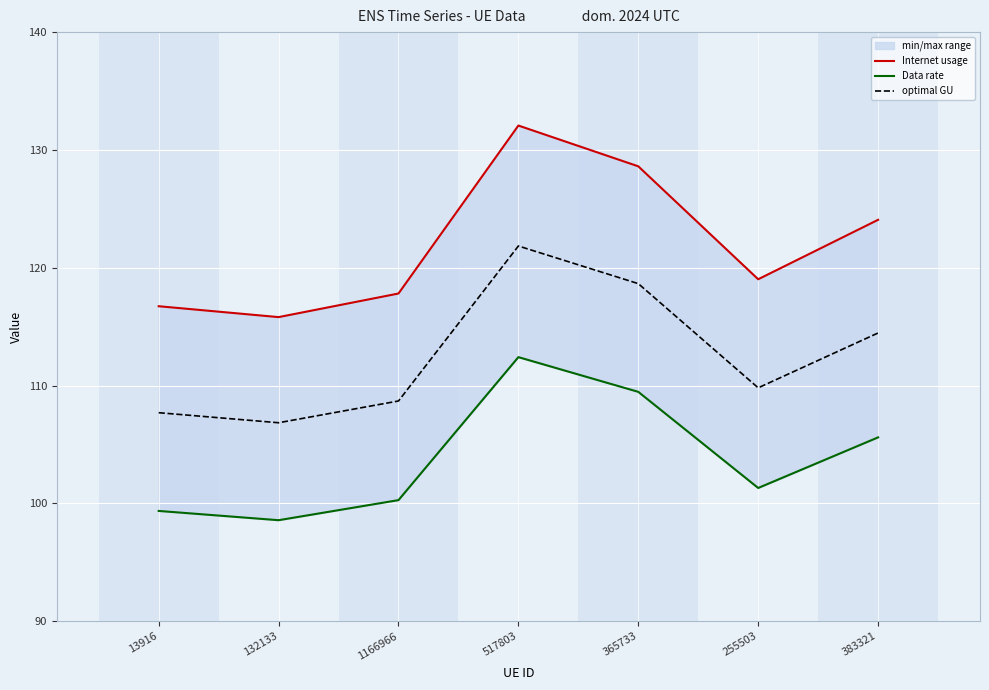

What is the sum of the optimal GU values at 132133 and 255503?

216.7